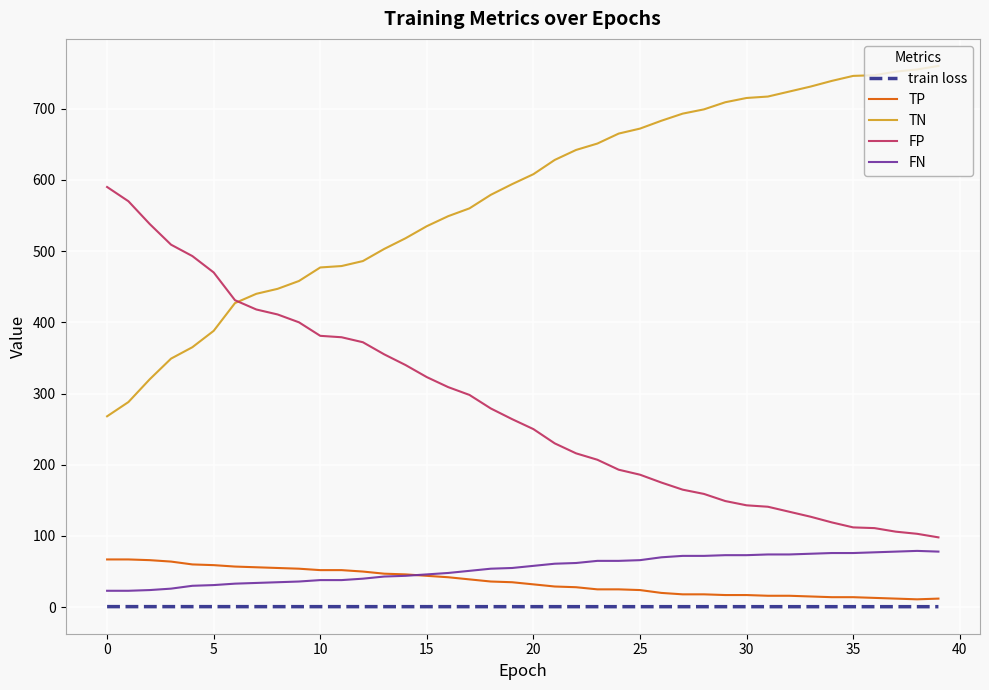

Which series has the largest total across all categories?

TN